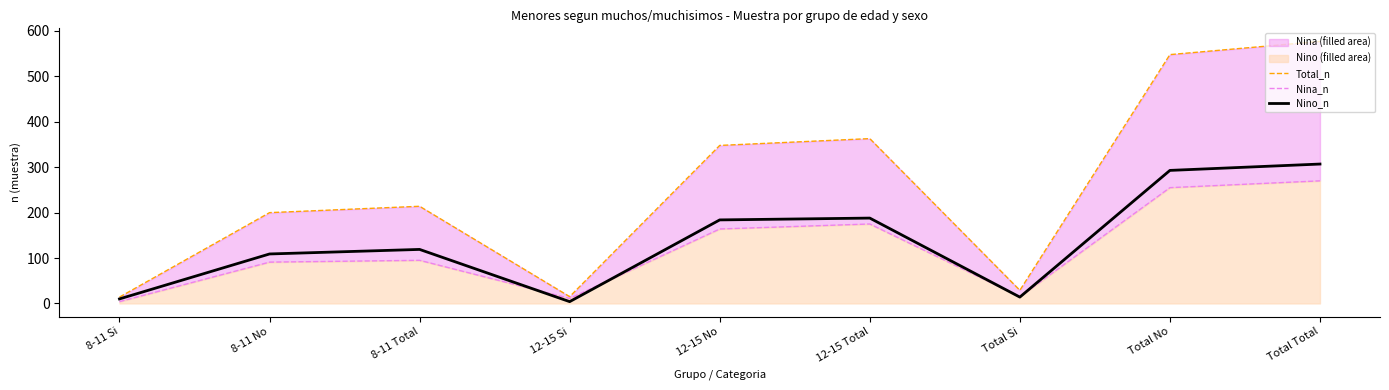

True or false: Total_n has more than 1 interior local peaks.

True